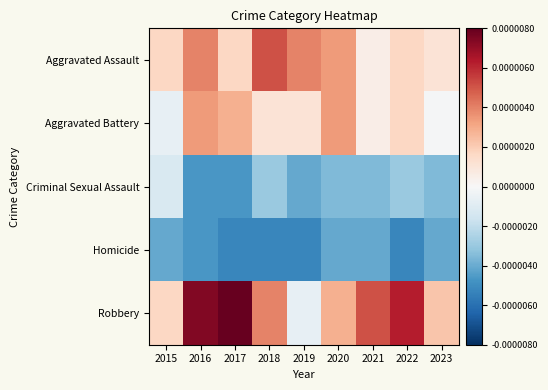

Reading left to right, list all the values displayed in this chart.

Aggravated Assault: 2015=2.9	2016=6.9	2017=2.9	2018=8.9	2019=6.9	2020=5.9	2021=0.9	2022=2.9	2023=1.9
Aggravated Battery: 2015=-1.1	2016=5.9	2017=4.9	2018=1.9	2019=1.9	2020=5.9	2021=0.9	2022=2.9	2023=-0.1
Criminal Sexual Assault: 2015=-2.1	2016=-8.1	2017=-8.1	2018=-5.1	2019=-7.1	2020=-6.1	2021=-6.1	2022=-5.1	2023=-6.1
Homicide: 2015=-7.1	2016=-8.1	2017=-9.1	2018=-9.1	2019=-9.1	2020=-7.1	2021=-7.1	2022=-9.1	2023=-7.1
Robbery: 2015=2.9	2016=12.9	2017=13.9	2018=6.9	2019=-1.1	2020=4.9	2021=8.9	2022=10.9	2023=3.9